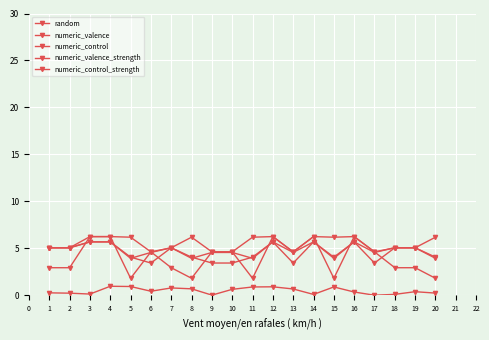

True or false: numeric_control and numeric_valence_strength intersect in this chart.

False